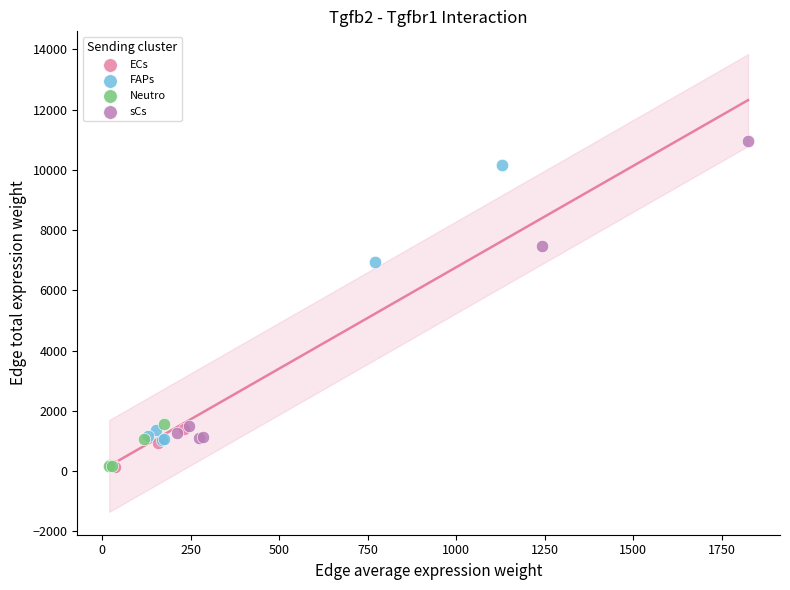

Which series has the widest spread of Y values?

sCs